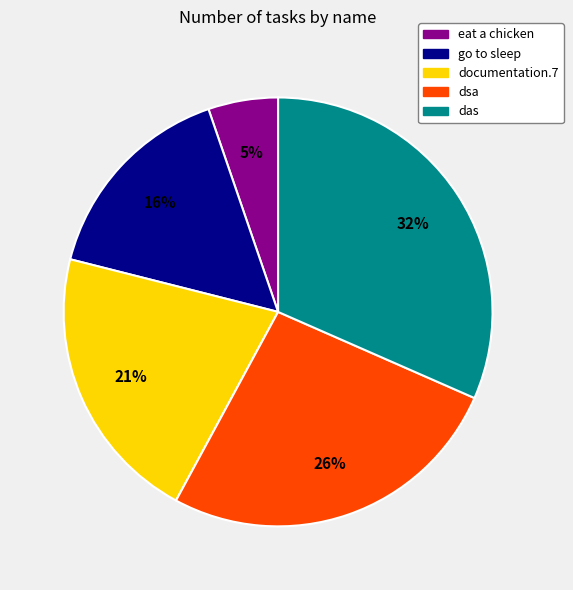

Between documentation.7 and das, which is larger?

das